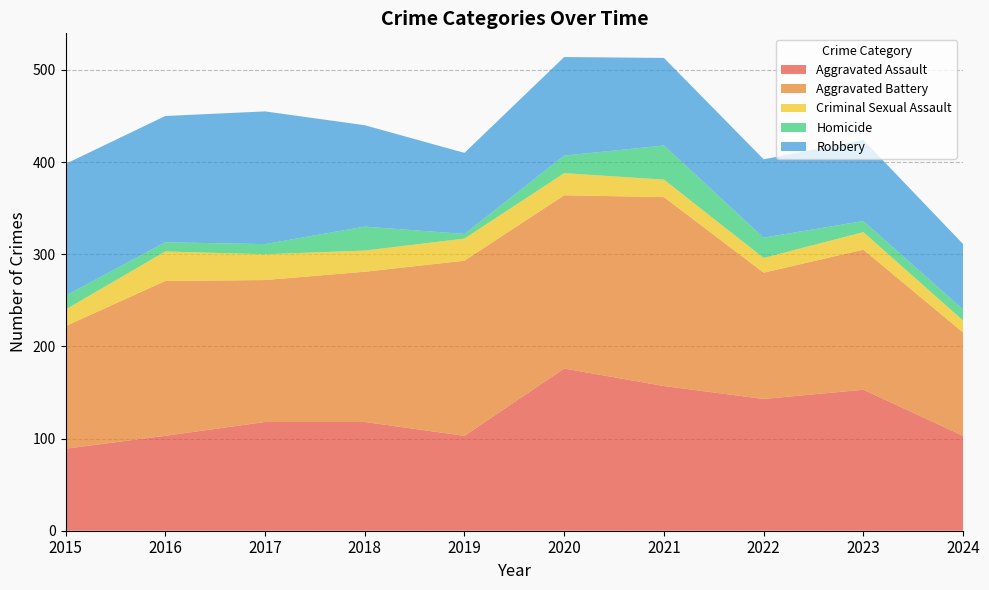

Reading left to right, list all the values displayed in this chart.

Aggravated Assault: 2015=89	2016=103	2017=118	2018=118	2019=103	2020=176	2021=157	2022=143	2023=153	2024=103
Aggravated Battery: 2015=133	2016=168	2017=154	2018=163	2019=190	2020=188	2021=205	2022=137	2023=152	2024=112
Criminal Sexual Assault: 2015=18	2016=32	2017=28	2018=23	2019=24	2020=24	2021=19	2022=16	2023=19	2024=13
Homicide: 2015=15	2016=10	2017=11	2018=26	2019=5	2020=19	2021=37	2022=22	2023=12	2024=12
Robbery: 2015=143	2016=137	2017=144	2018=110	2019=88	2020=107	2021=95	2022=85	2023=88	2024=71